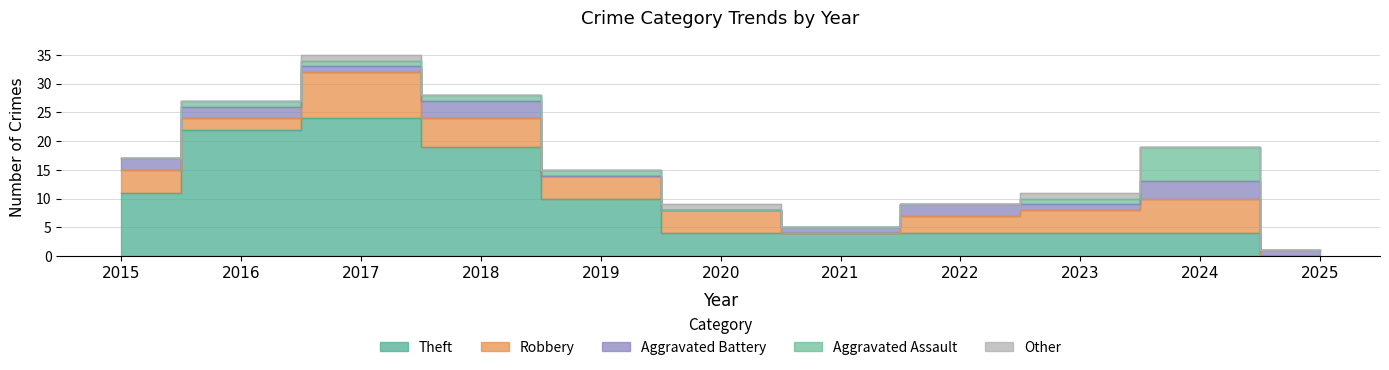

Rank the series by their maximum value, from lowest to highest.

Other, Aggravated Battery, Aggravated Assault, Robbery, Theft